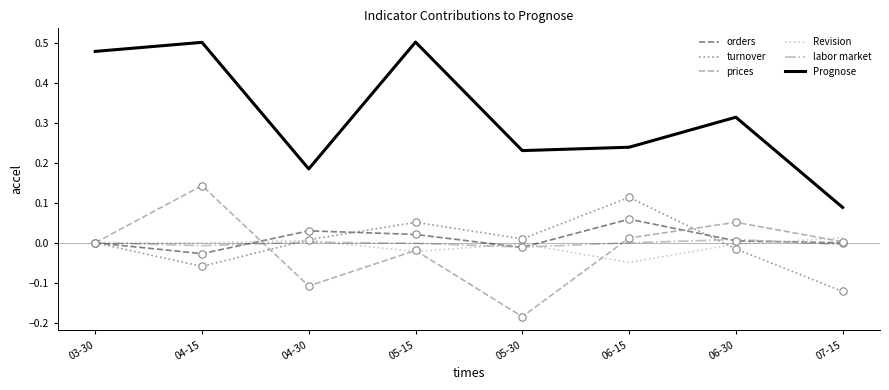

Which series has the largest range (max minus min)?

Prognose